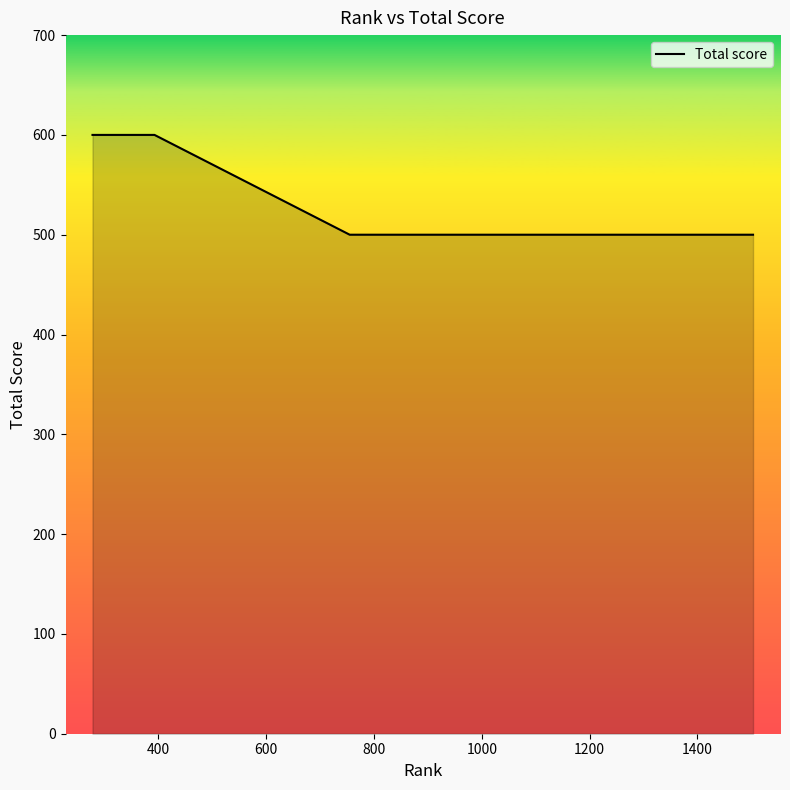

What is the greatest value displayed?

600